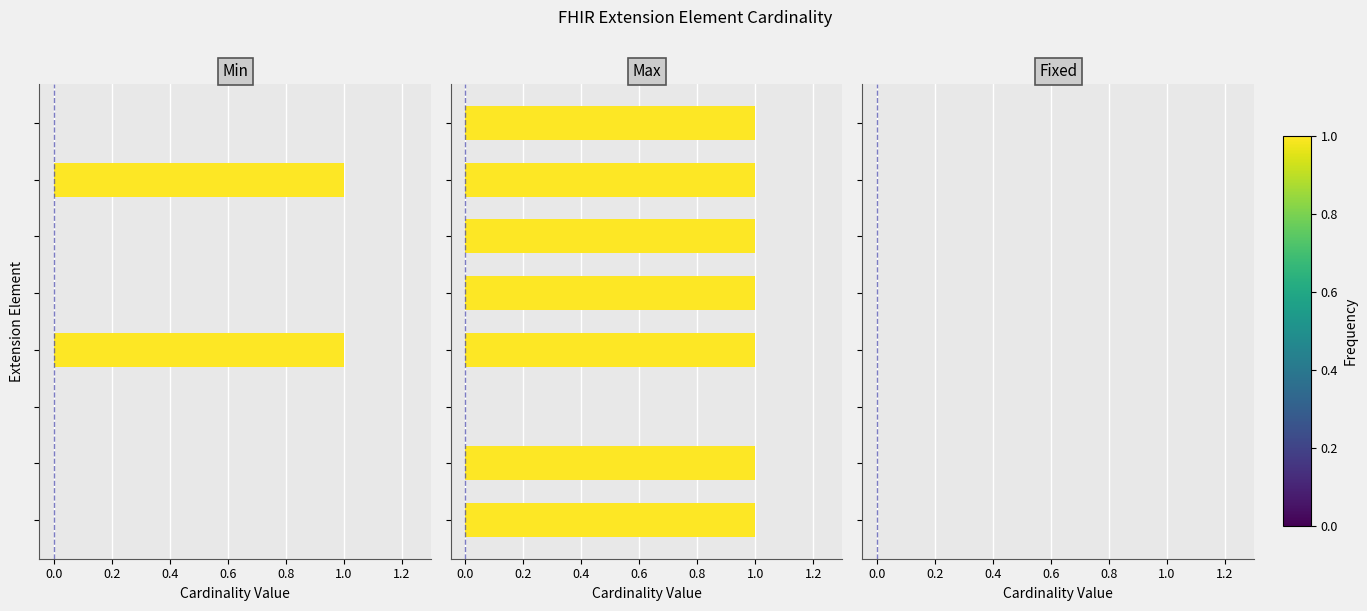

Is the value of Fixed at 0.2 greater than the value of Max at 0.2?

Yes